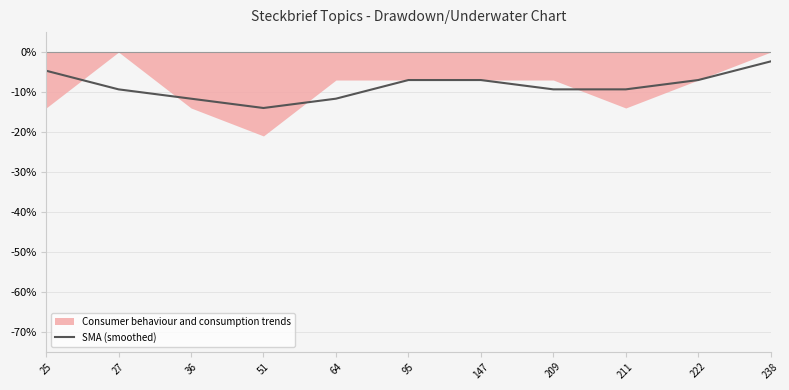

How many data points does each series have?

11